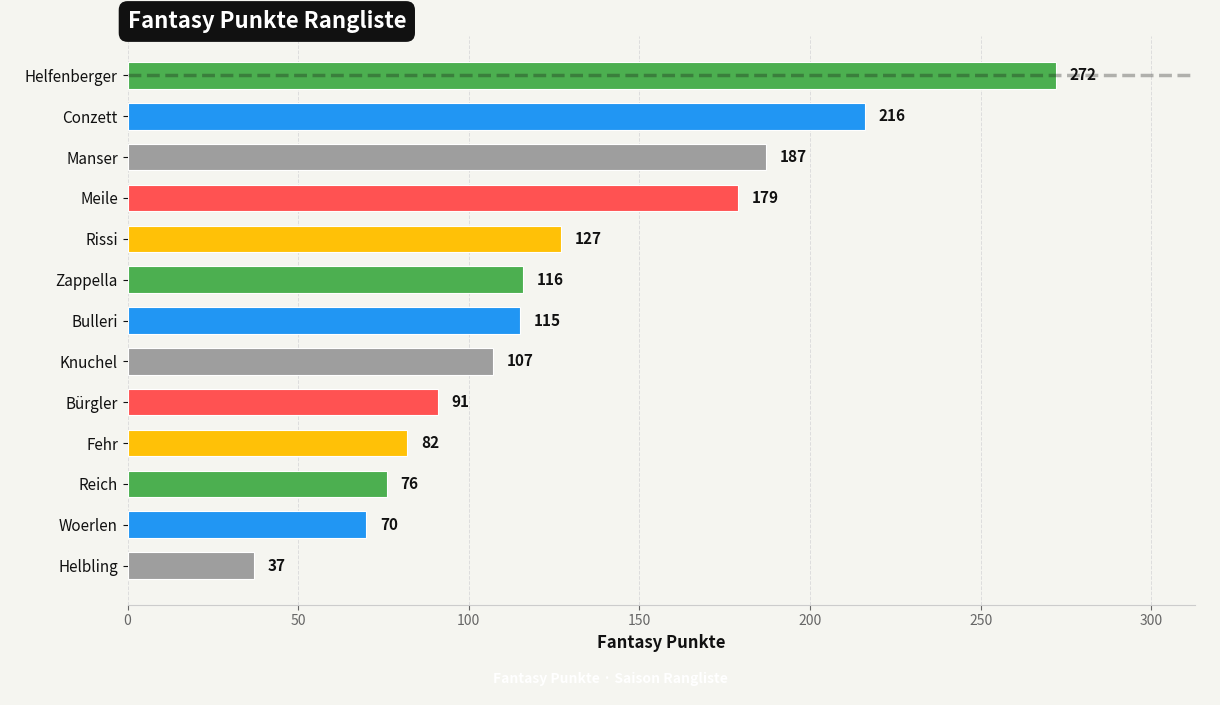

Which has a higher value, Bürgler or Woerlen?

Bürgler